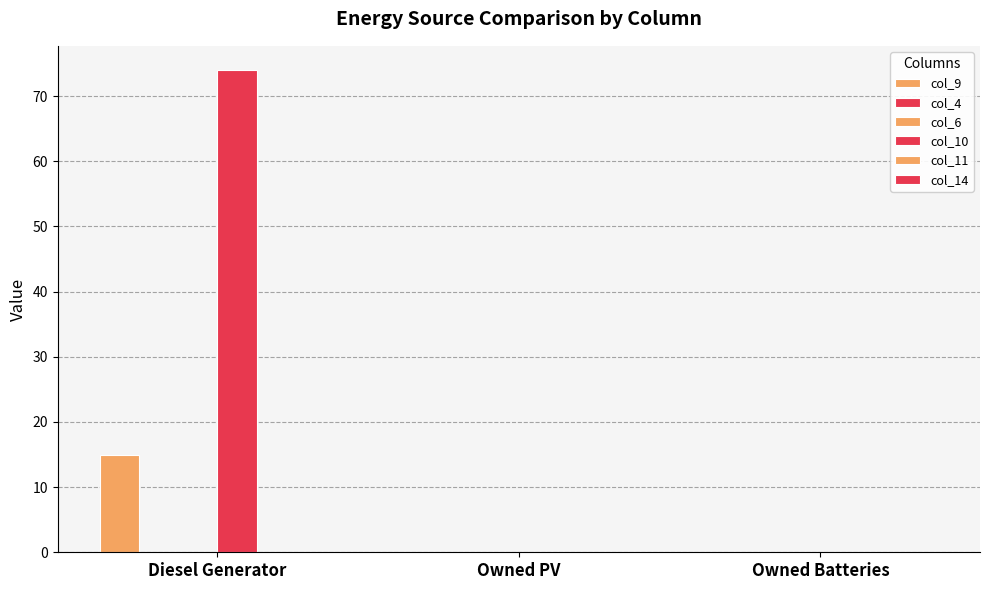

Which series changed the most between Diesel Generator and Owned Batteries?

col_10